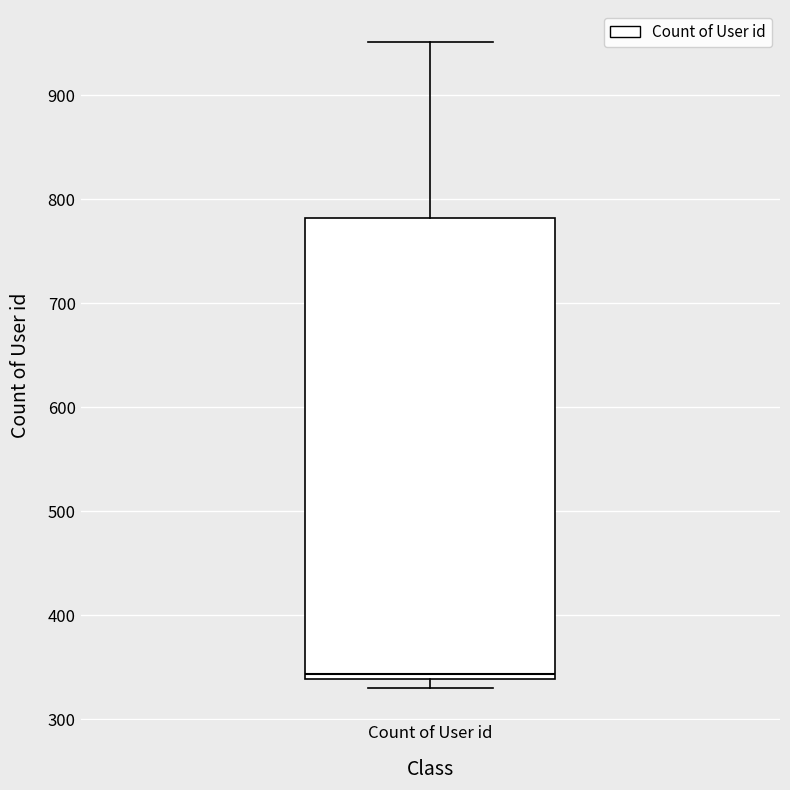

Read this box plot against the y-axis: the position of the median line, the range covered by the box, and the ends of both whiskers. The values are not printed on the chart, so give them approximately, as read against the axis.

median 340 (just above the box's lower edge), box 340 to 780, whiskers 330 to 950